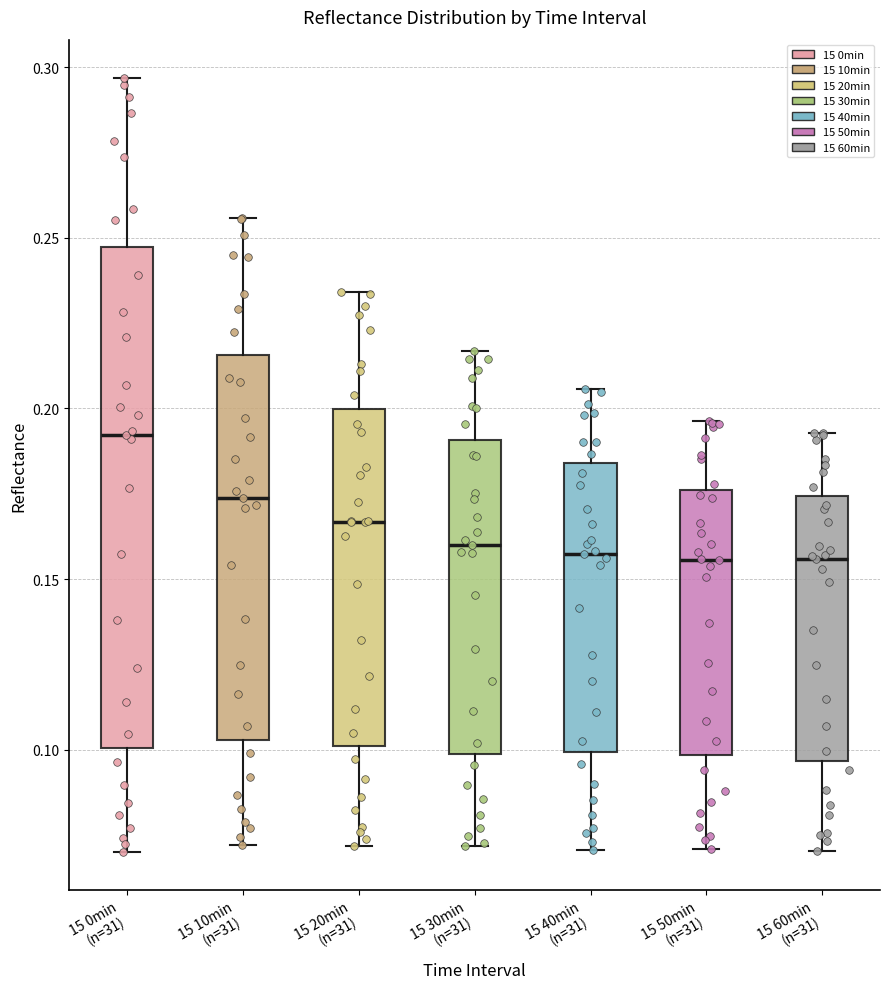

Which box is the tallest, from its lower edge to its upper edge?

15 0min (n=31)